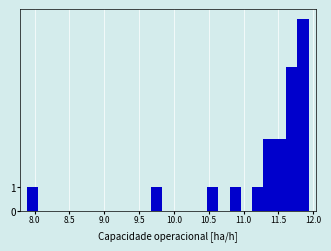

Read against the x-axis, roughly where is the centre of the tallest bar?

11.85